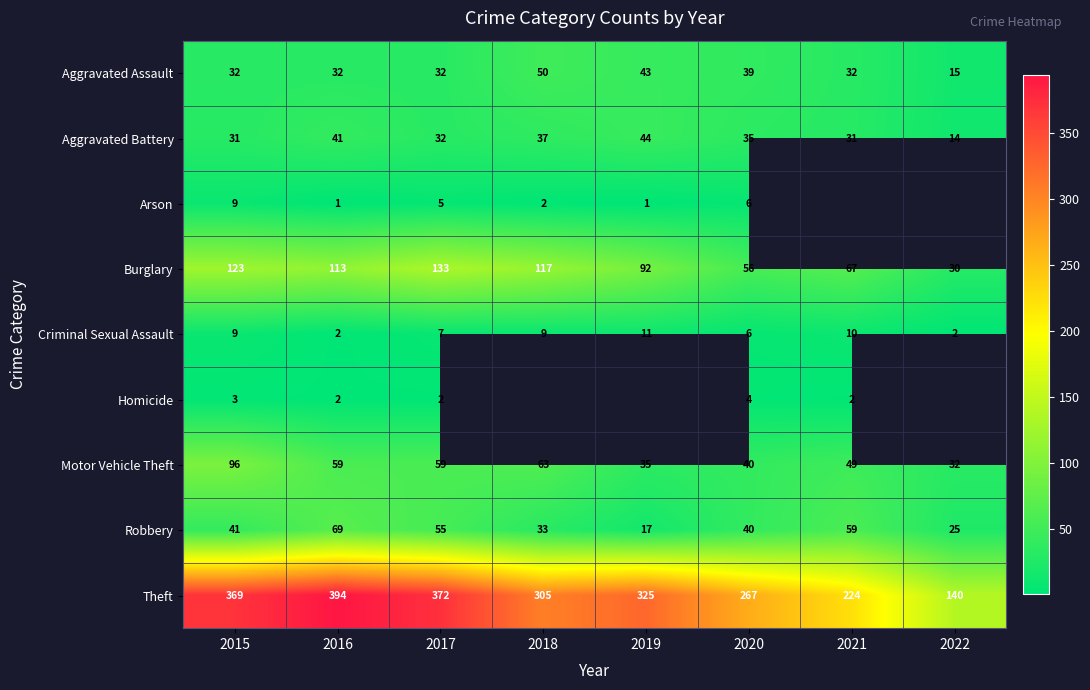

What is the sum of the Theft values at 2017 and 2015?

741